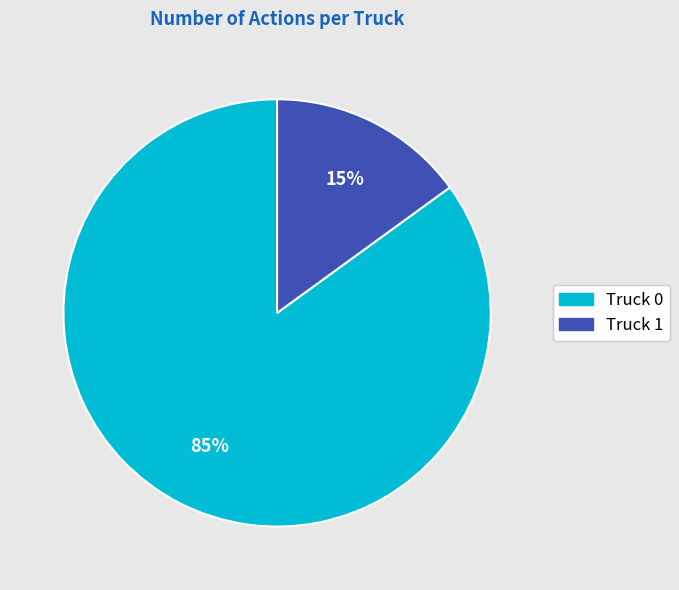

What is the largest slice in the pie chart?

Truck 0